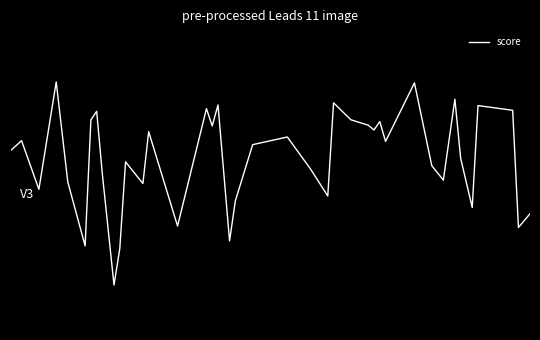

Does the chart display data point markers on the line(s)?

No